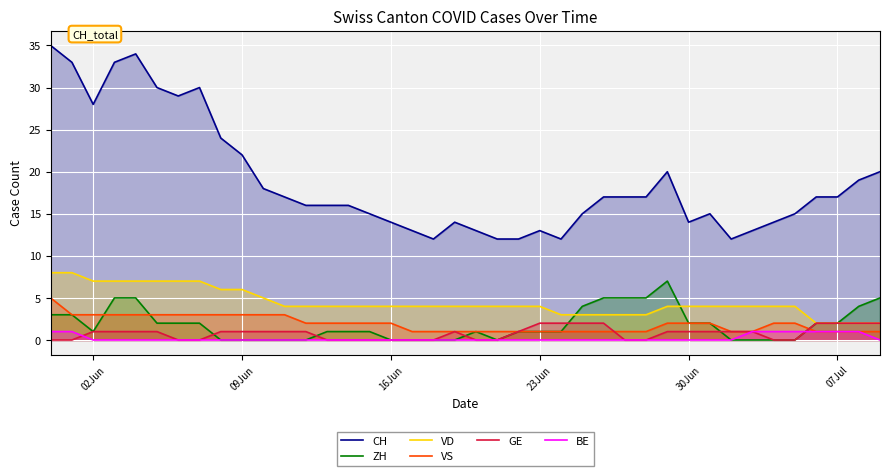

What is the maximum value shown in the chart?

35